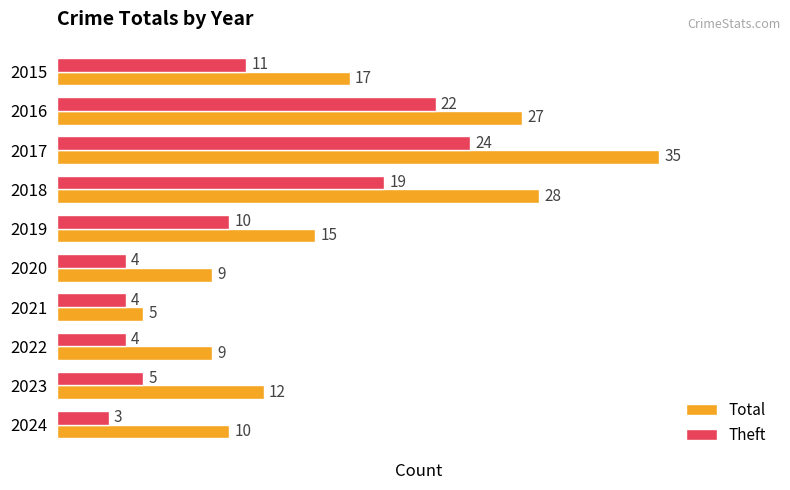

True or false: Theft has a value of 4 at 2021.

True